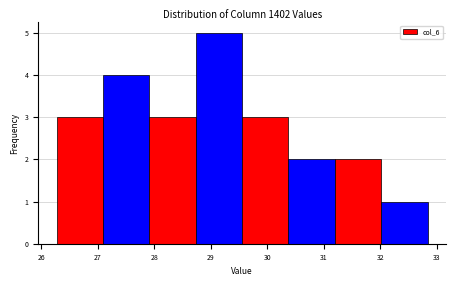

Which range on the x-axis has the tallest bar?

28.7 to 29.6